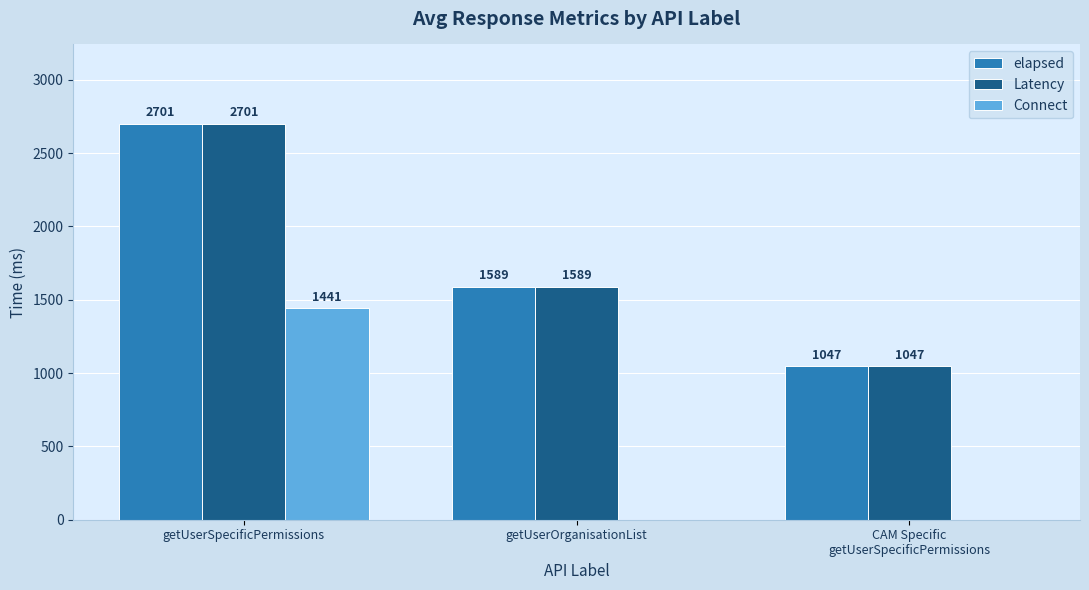

Which series changed the most between getUserSpecificPermissions and getUserOrganisationList?

Connect